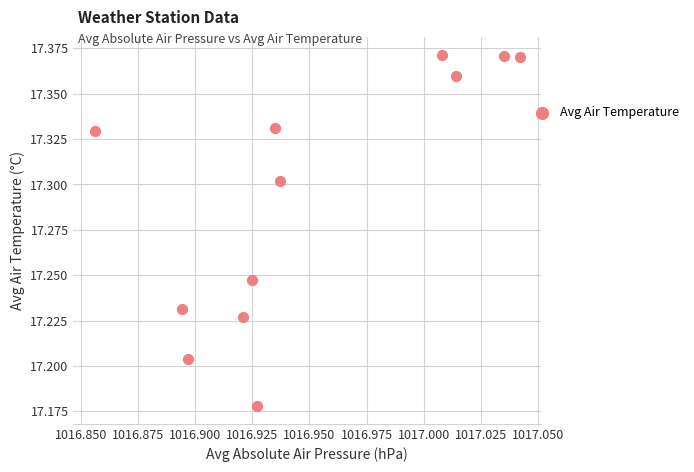

What is the average X value?

1016.9